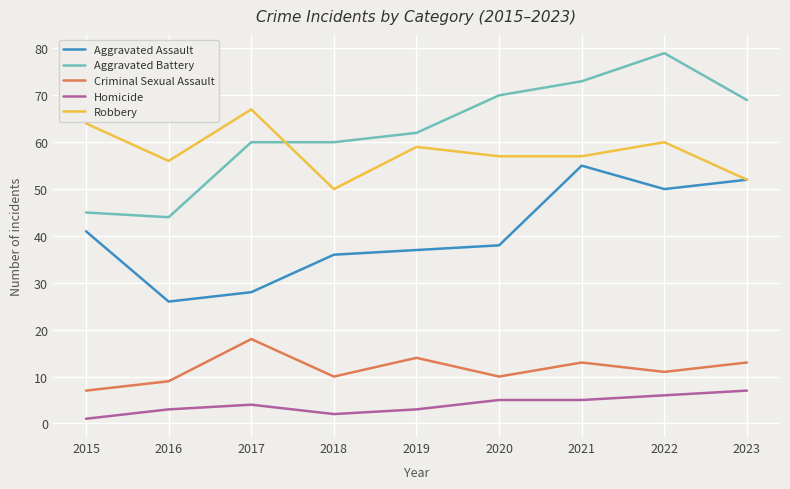

Which series has the widest spread of values?

Aggravated Battery